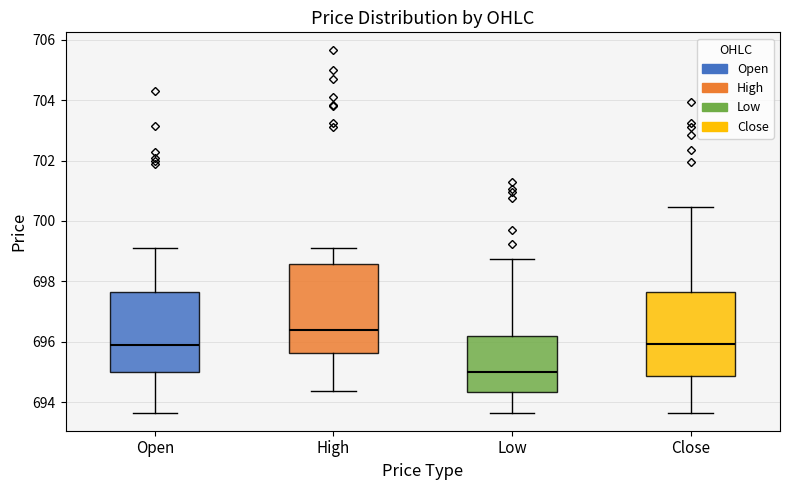

Which box has the lowest median line?

Low